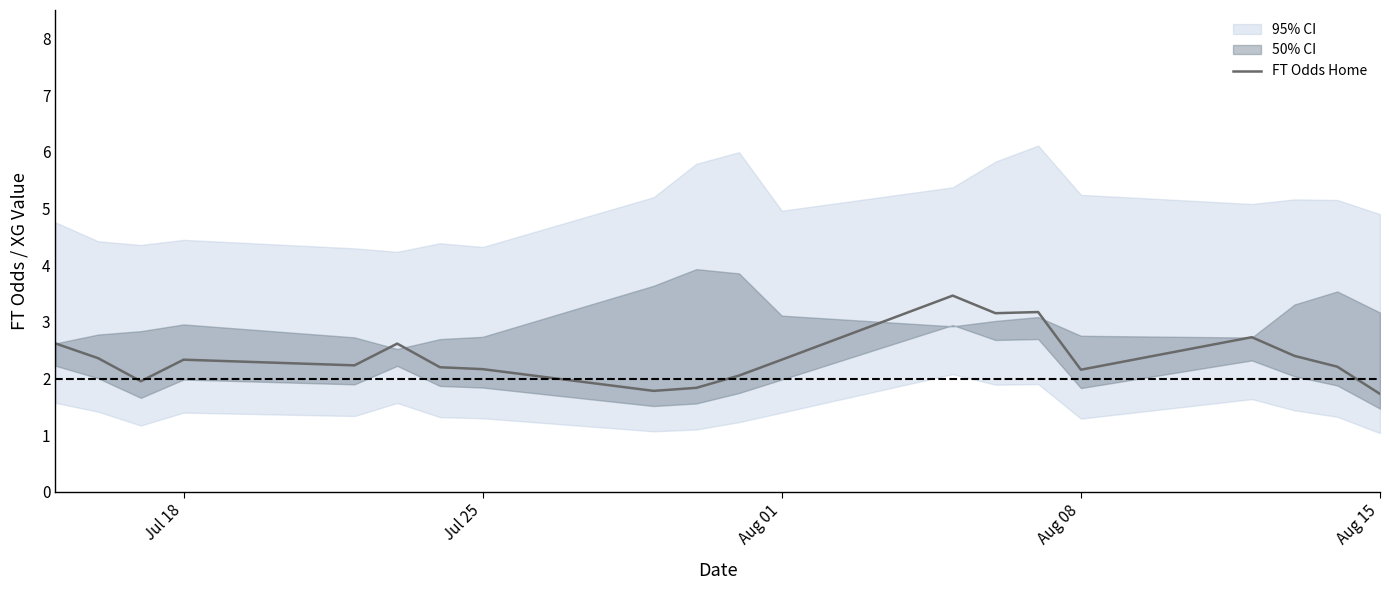

What is the average value?

2.4